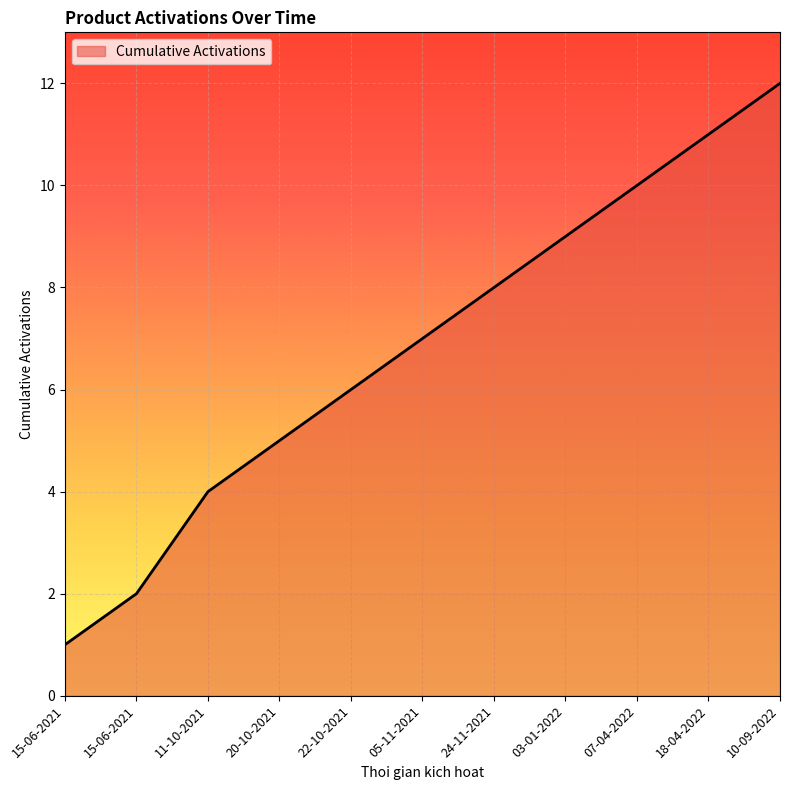

What is the maximum value shown in the chart?

12